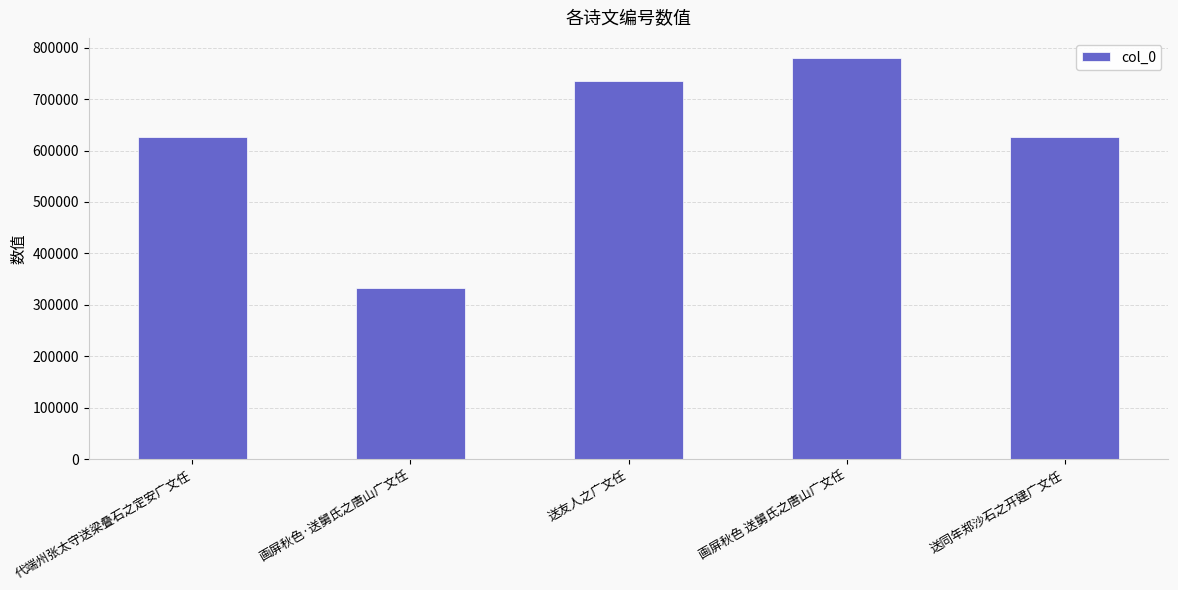

What is the label of the 5th bar from the right?

代端州张太守送梁叠石之定安广文任